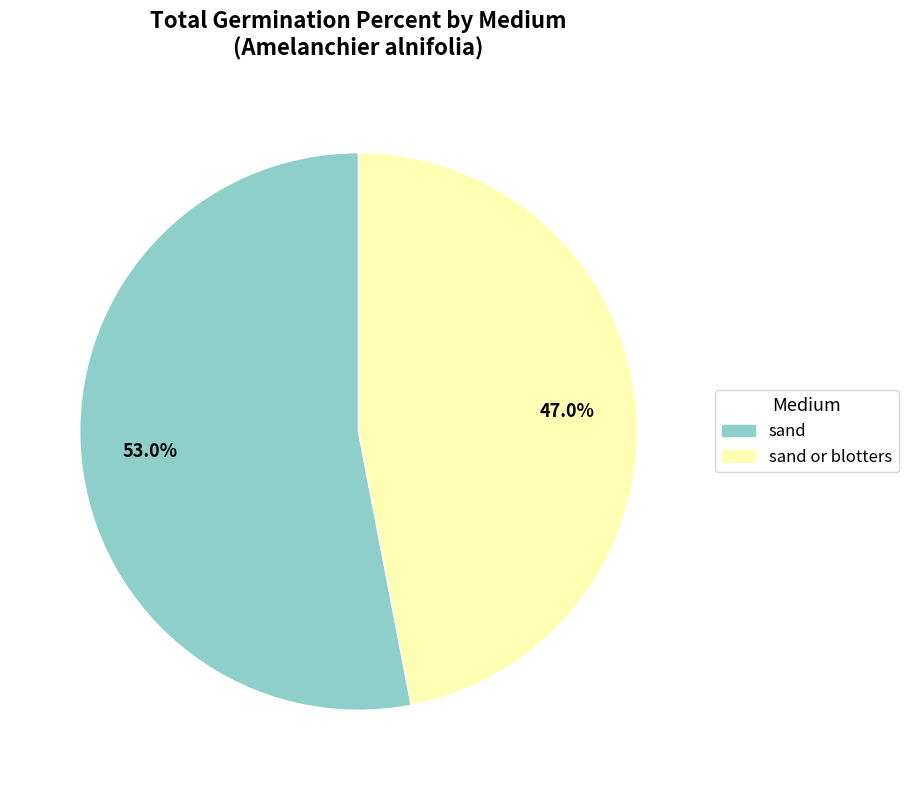

Approximately how many times larger is the value at sand compared to sand or blotters?

1.1